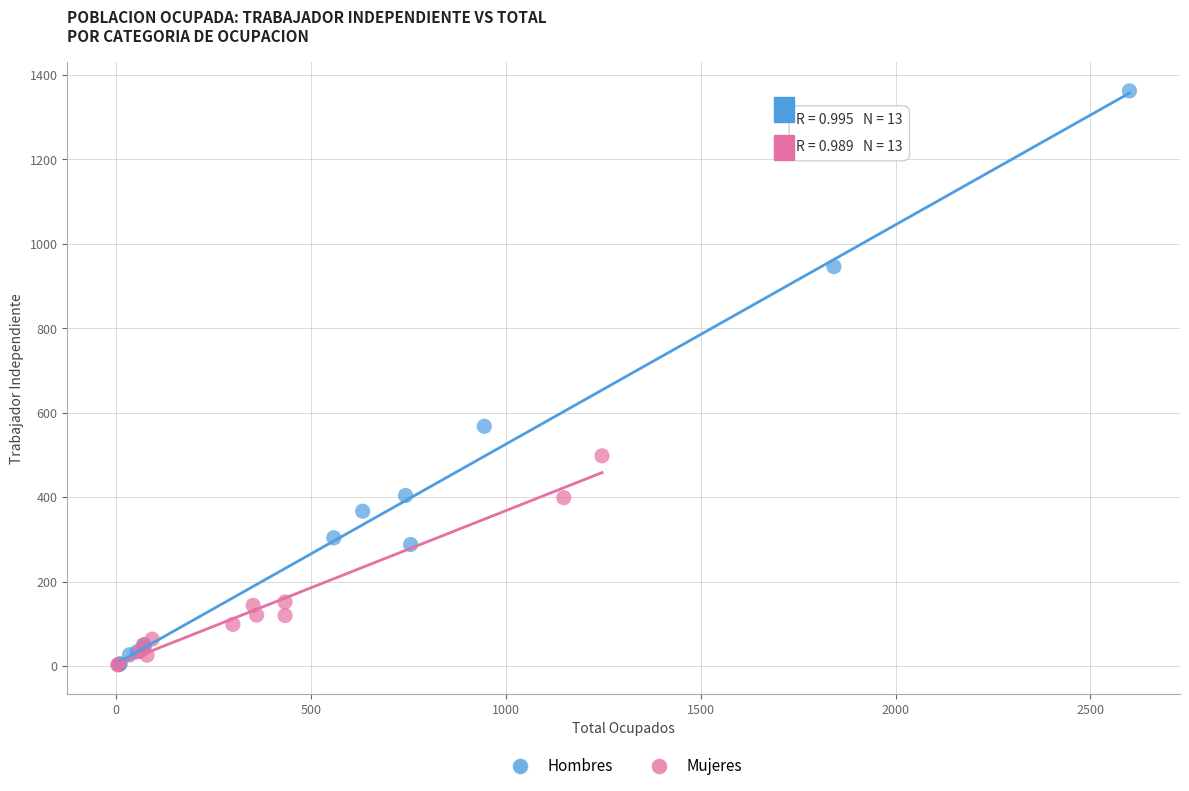

Which series contains the highest Y value?

Hombres